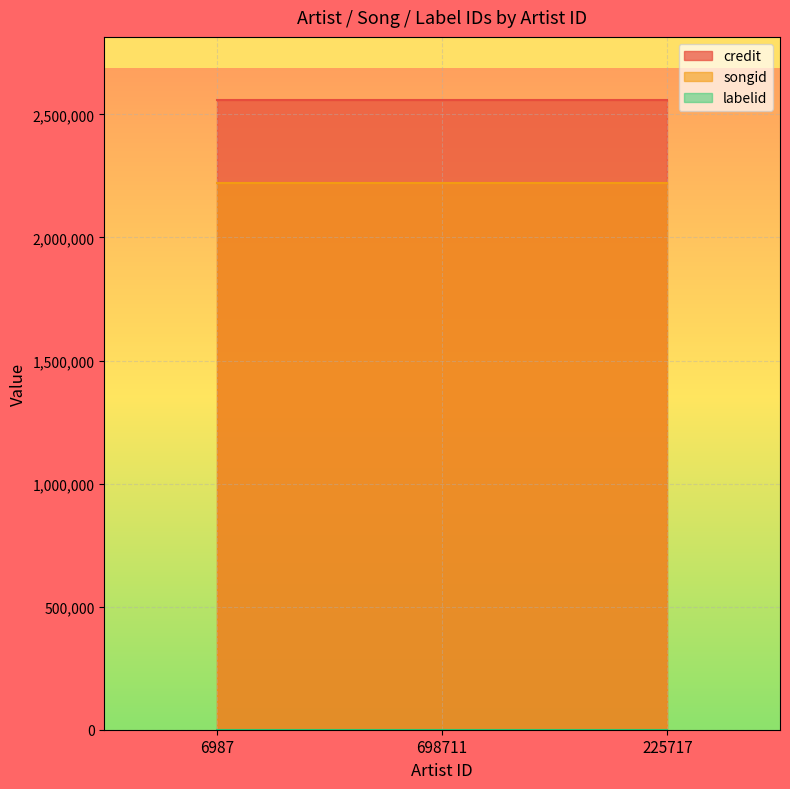

Rank the series at 225717 from highest to lowest value.

credit, songid, labelid